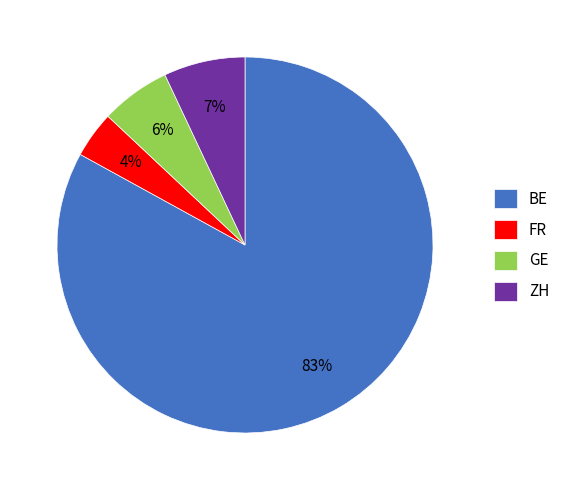

Count the number of slices in the pie.

4